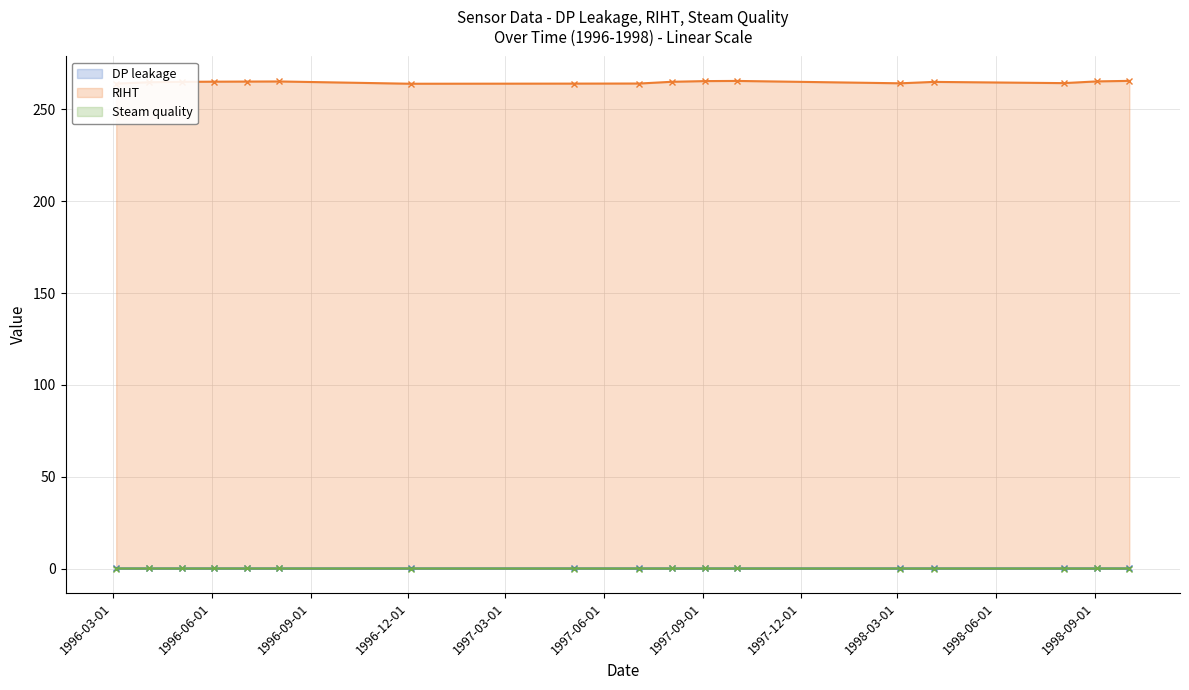

How many interior local peaks does the RIHT series have?

3